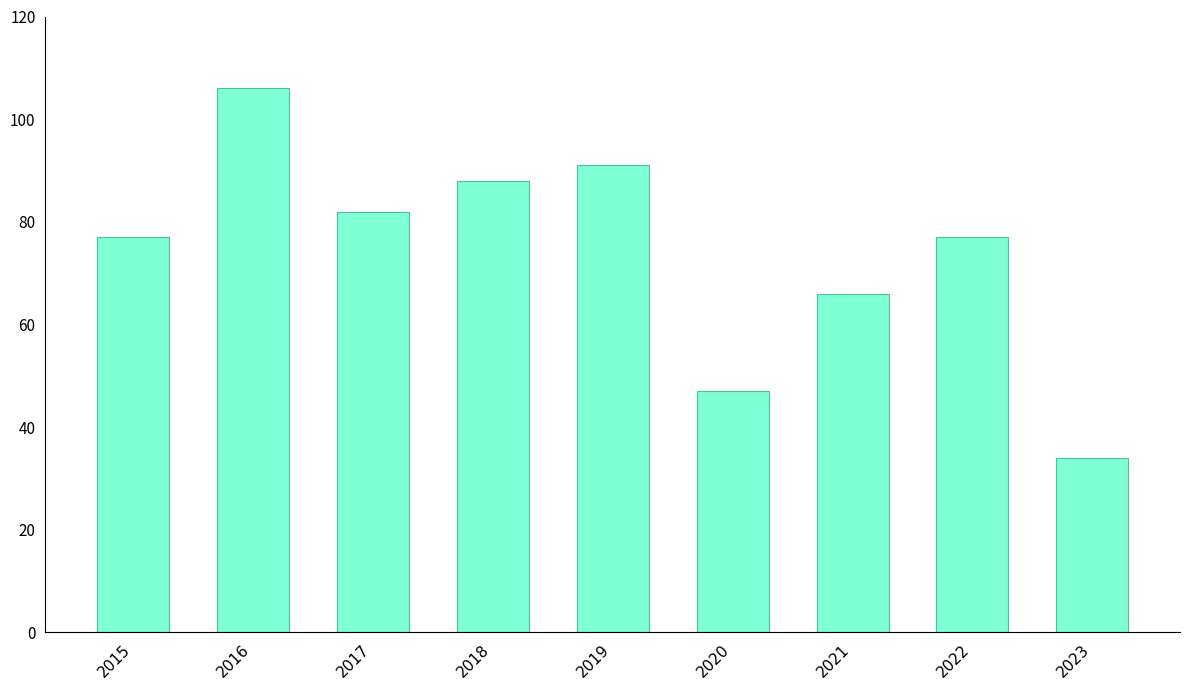

Which has a higher value, 2018 or 2023?

2018